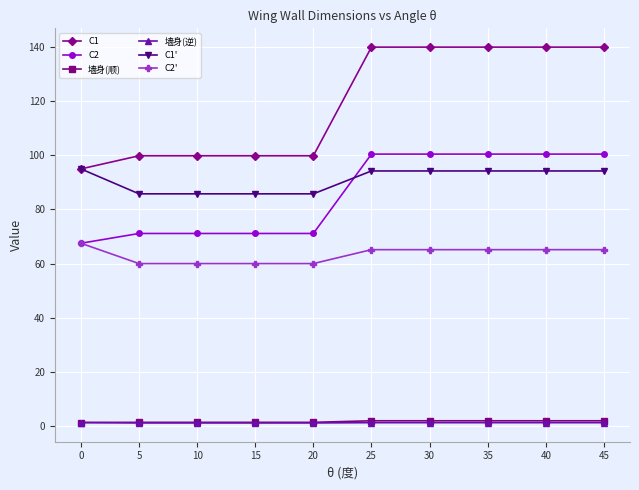

How many lines are shown in the chart?

6